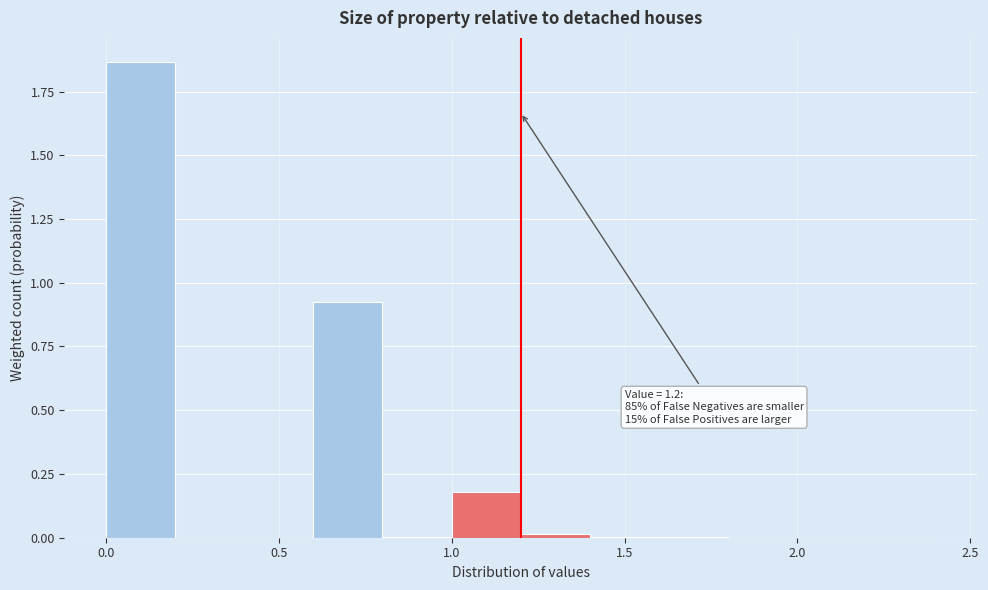

Over which range of the x-axis is the bar tallest?

0.0 to 0.2